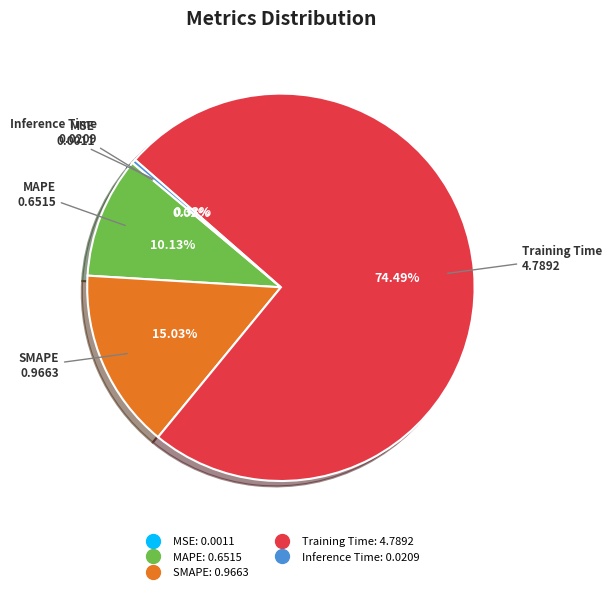

Which category accounts for the majority?

Training Time